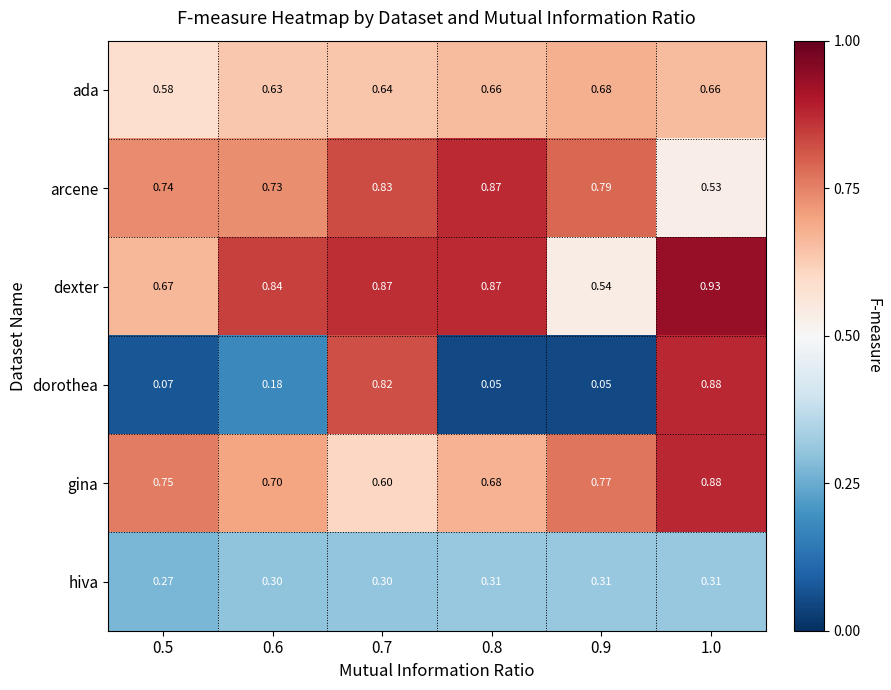

Rank the series at 0.7 from highest to lowest value.

dexter, arcene, dorothea, ada, gina, hiva